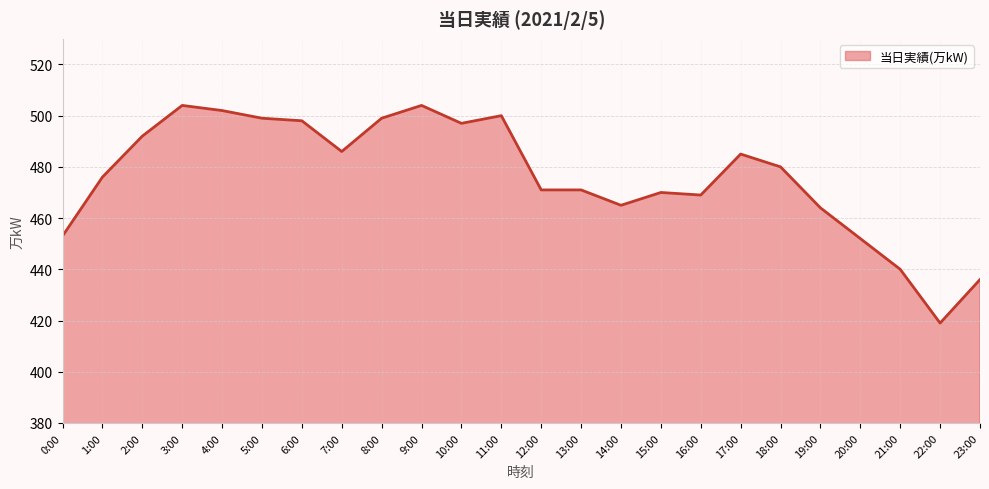

What is the approximate value at 12:00?

471